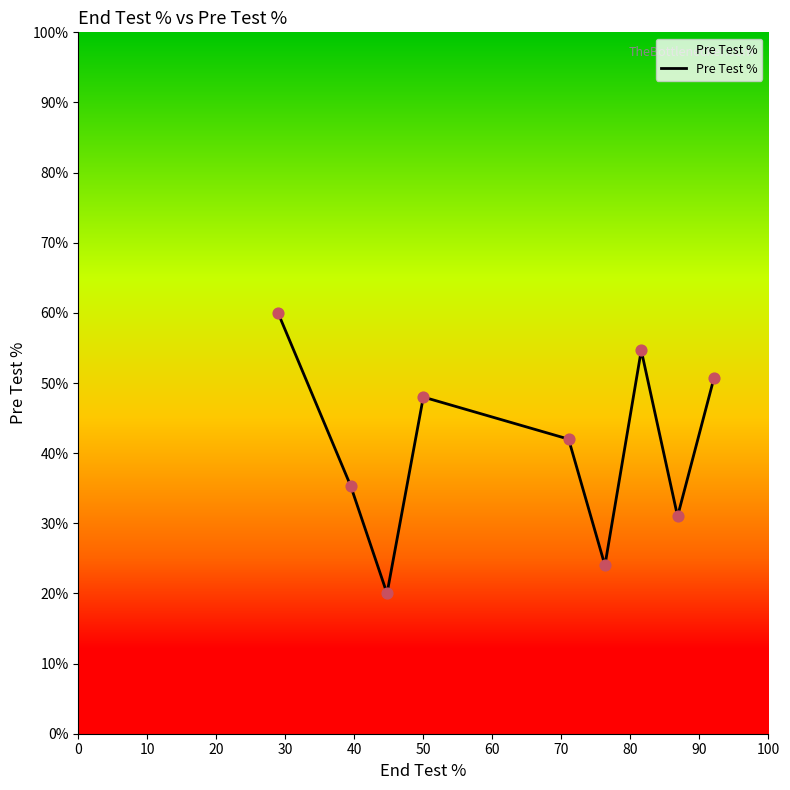

What is the difference between the maximum and minimum values?

40.0